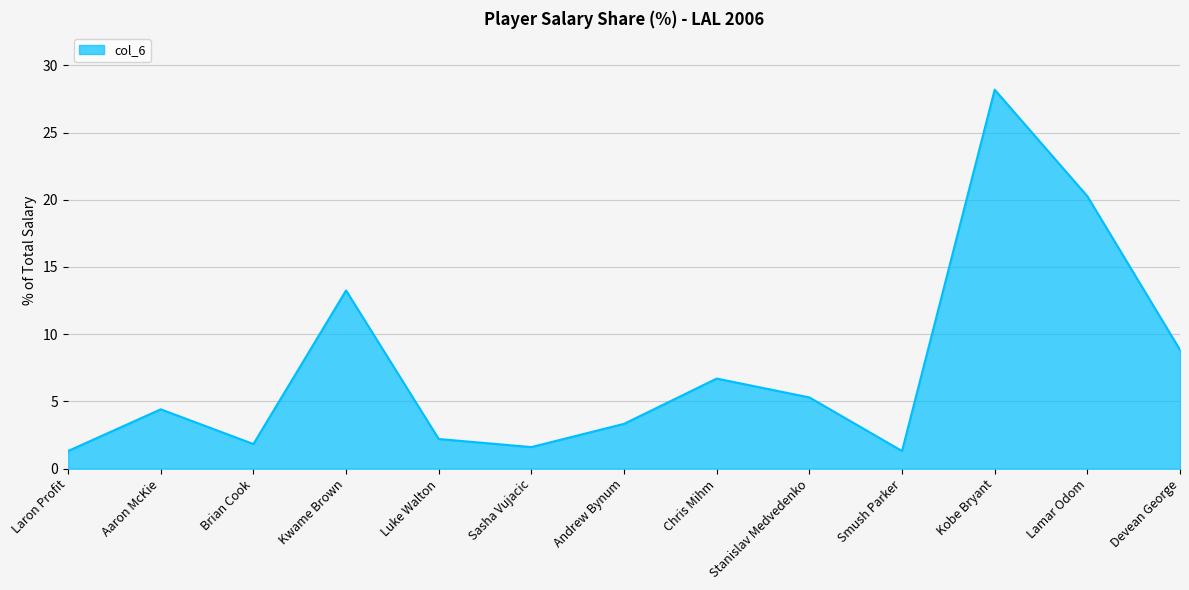

What position from the right is Stanislav Medvedenko?

5